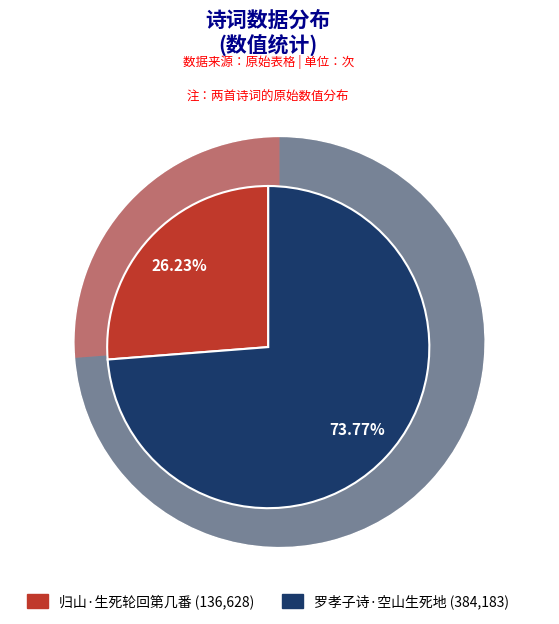

Rank the categories by value from highest to lowest.

罗孝子诗·空山生死地, 归山·生死轮回第几番